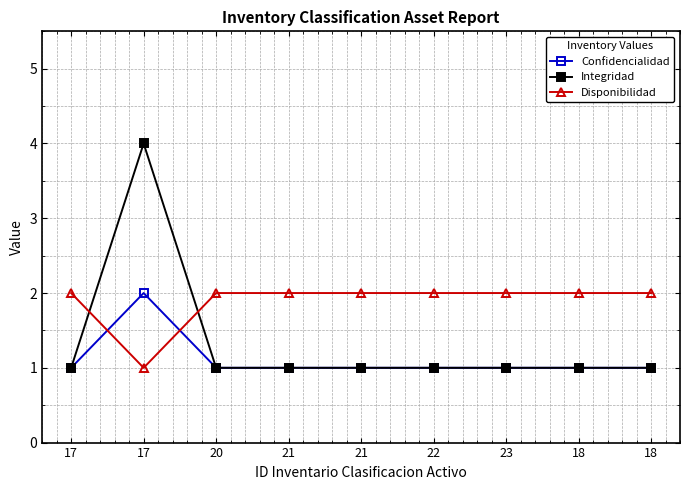

What is the label of the 8th point from the right?

17